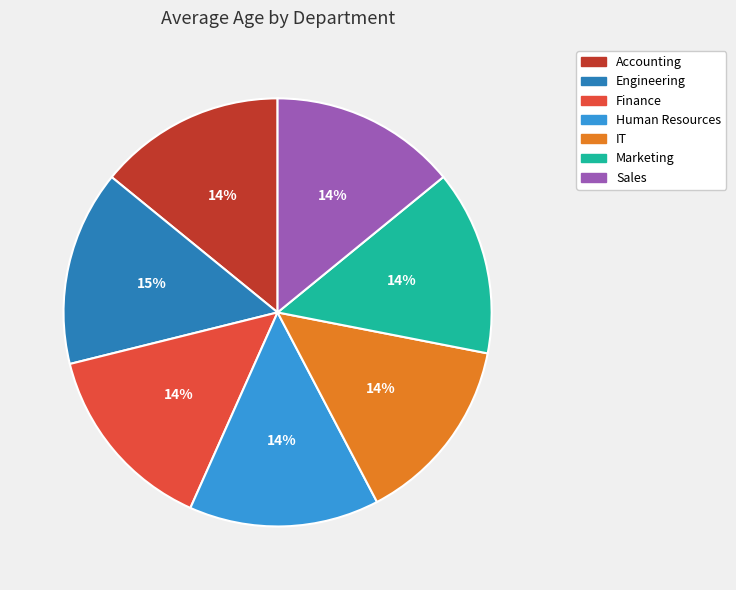

Does Human Resources account for over 50% of the chart?

No